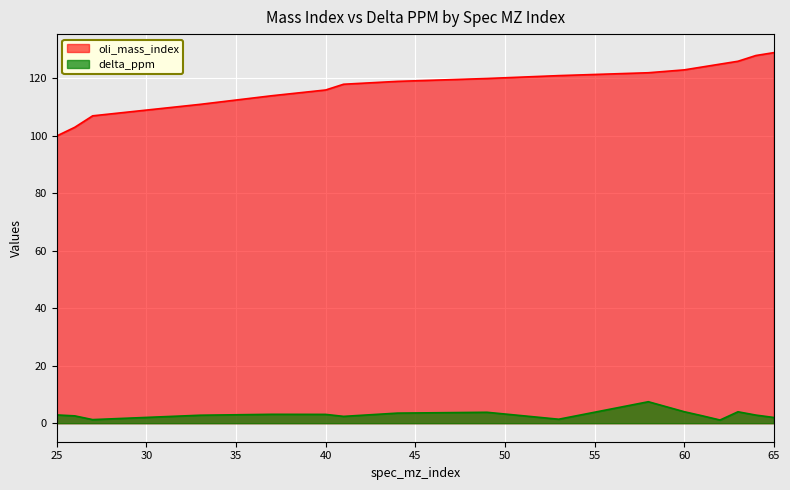

True or false: delta_ppm and oli_mass_index intersect in this chart.

False